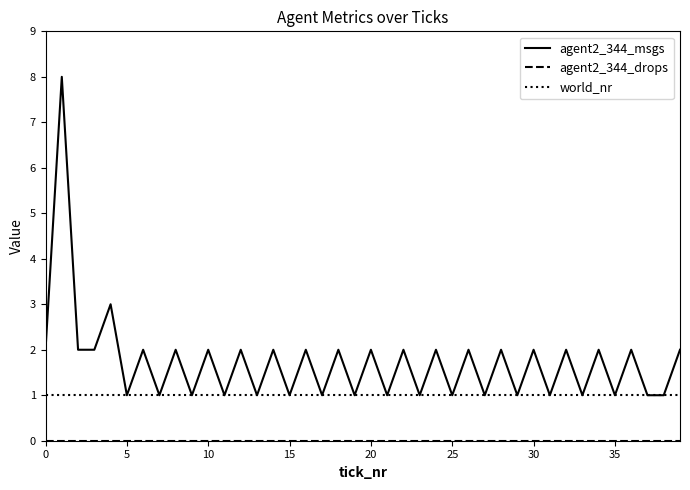

What is the greatest value displayed?

8